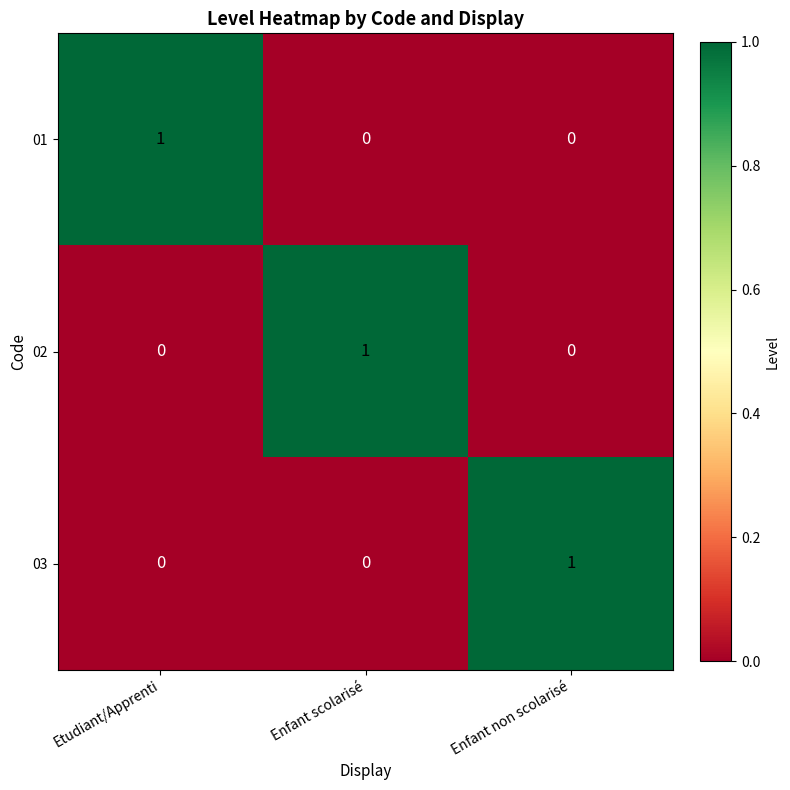

Is it true that 01 equals 0 at Enfant scolarisé?

True